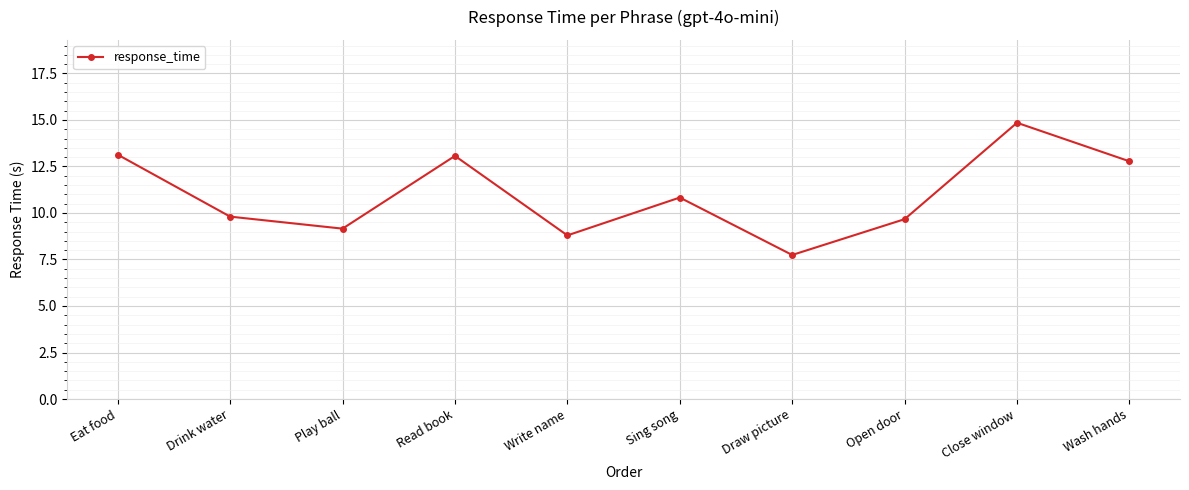

The value at Sing song is 5.2. True or false?

False